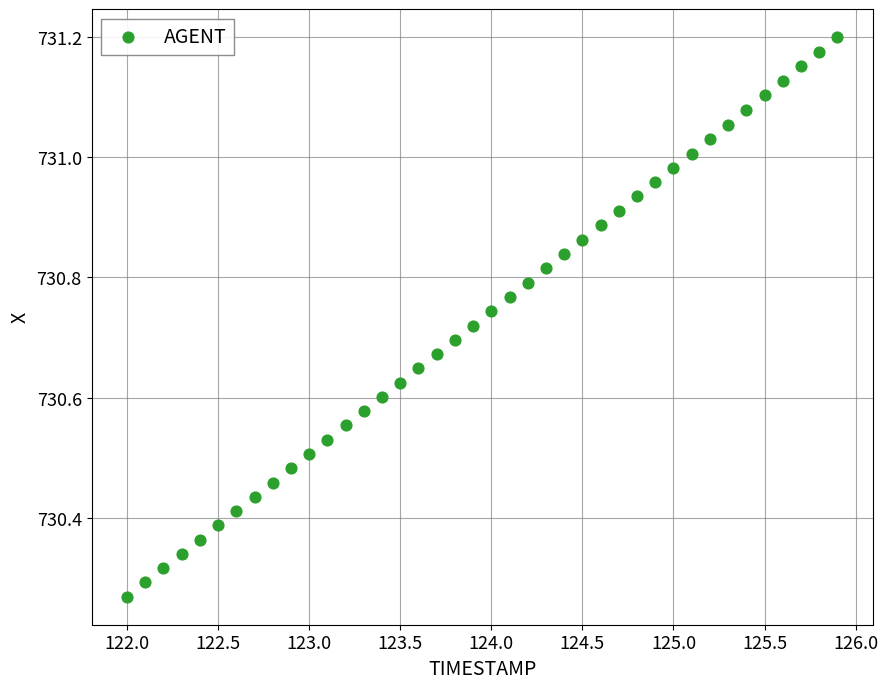

What is the range of Y values (max minus min)?

0.9